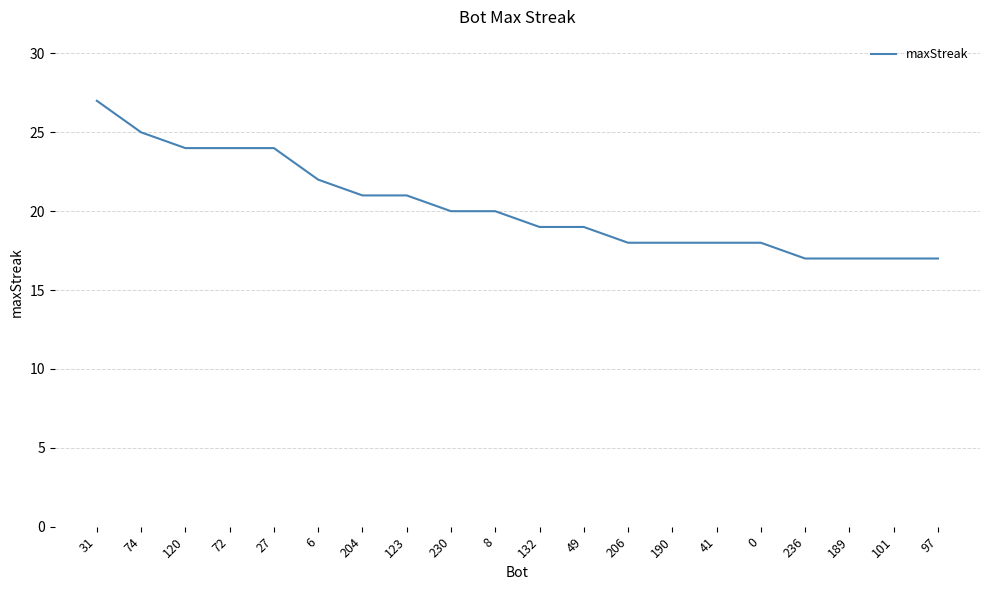

What position from the right is 230?

12